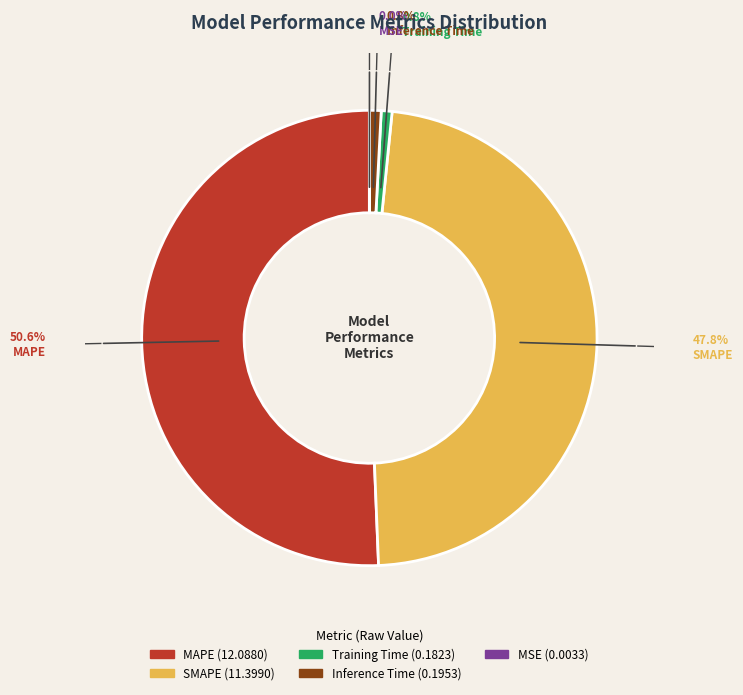

Is there any slice that represents more than half of the pie?

Yes